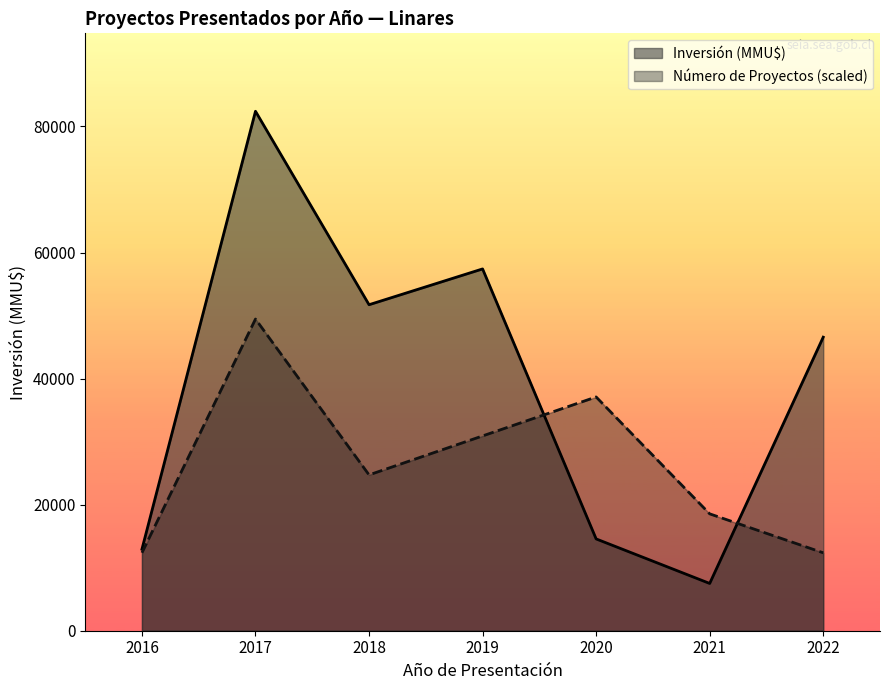

What is the greatest value displayed?

82414.0